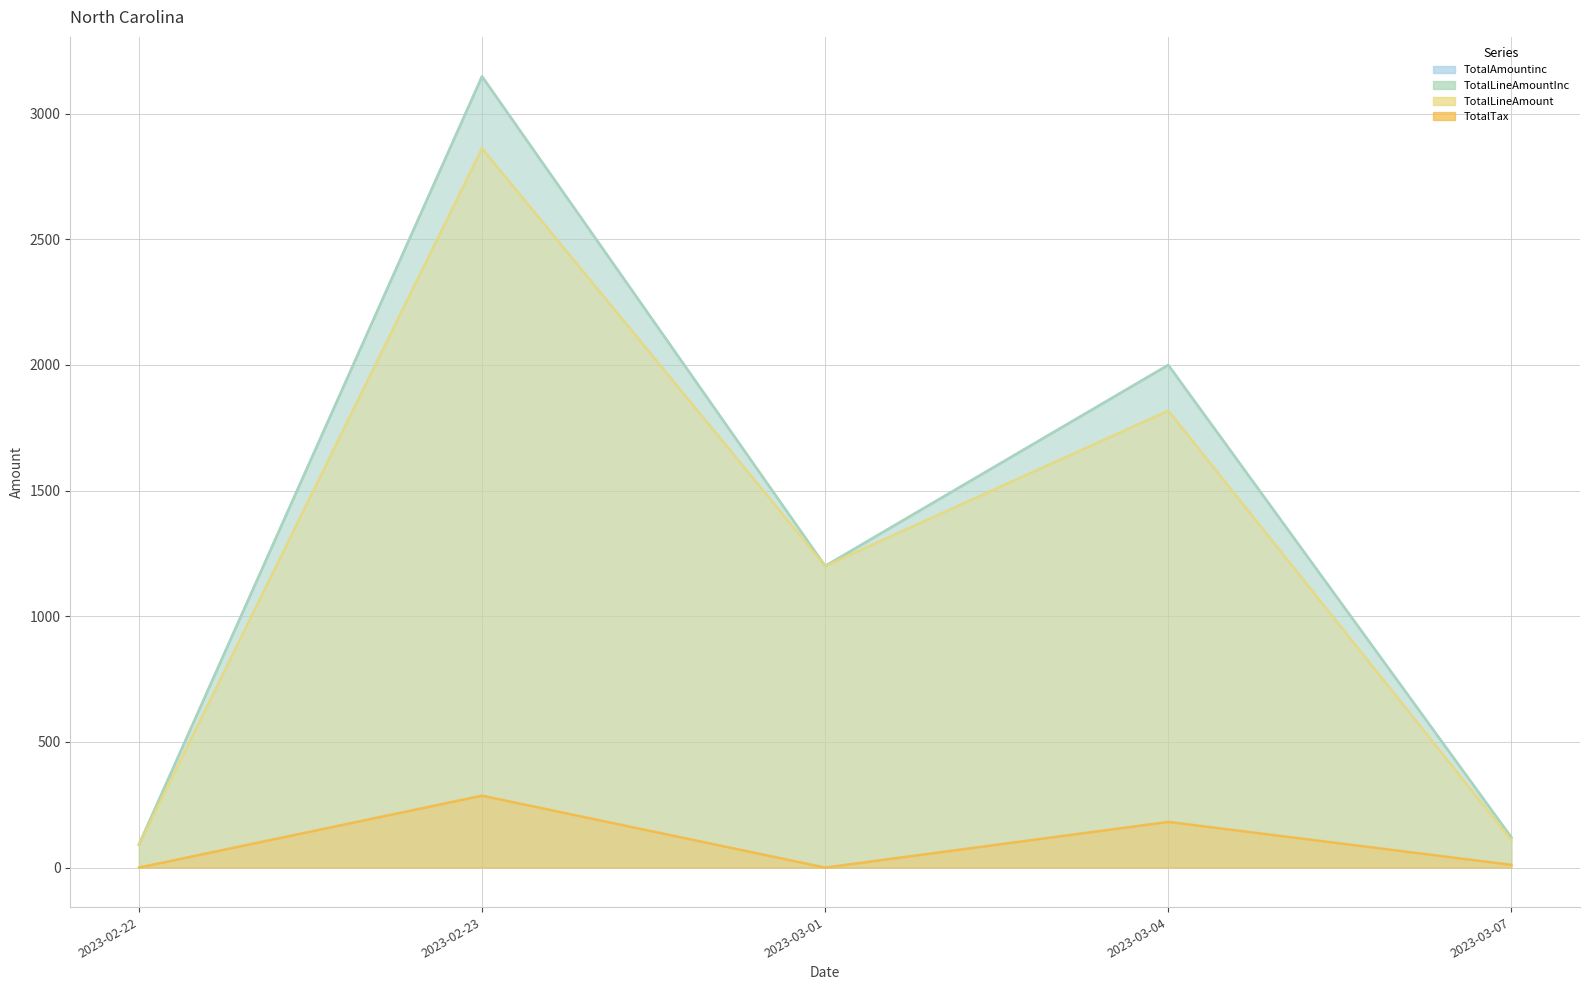

What is the maximum value for TotalAmountinc?

3148.3